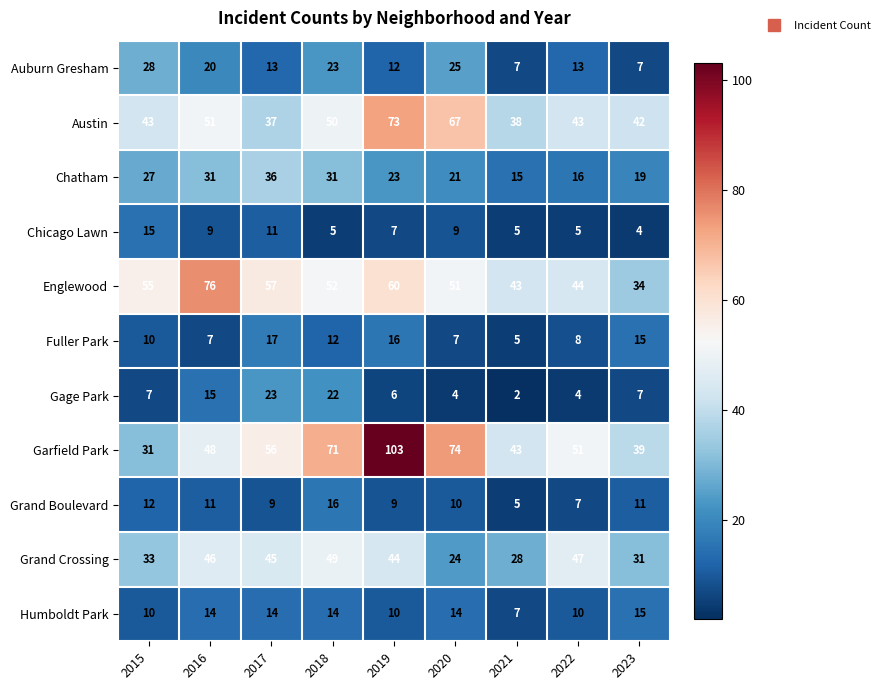

List the labels in order of Garfield Park value, smallest first.

2015, 2023, 2021, 2016, 2022, 2017, 2018, 2020, 2019